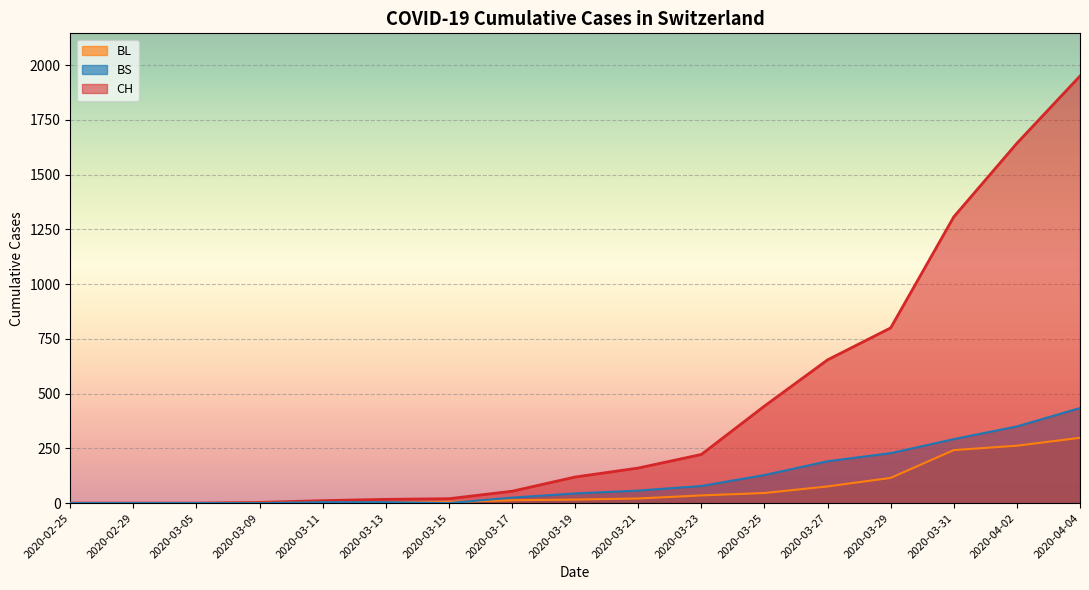

List the series in order of their peak value, highest first.

CH, BS, BL